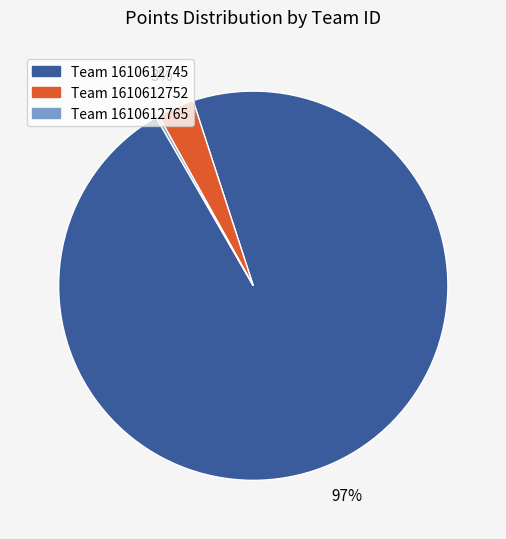

Between Team 1610612745 and Team 1610612752, which is larger?

Team 1610612745